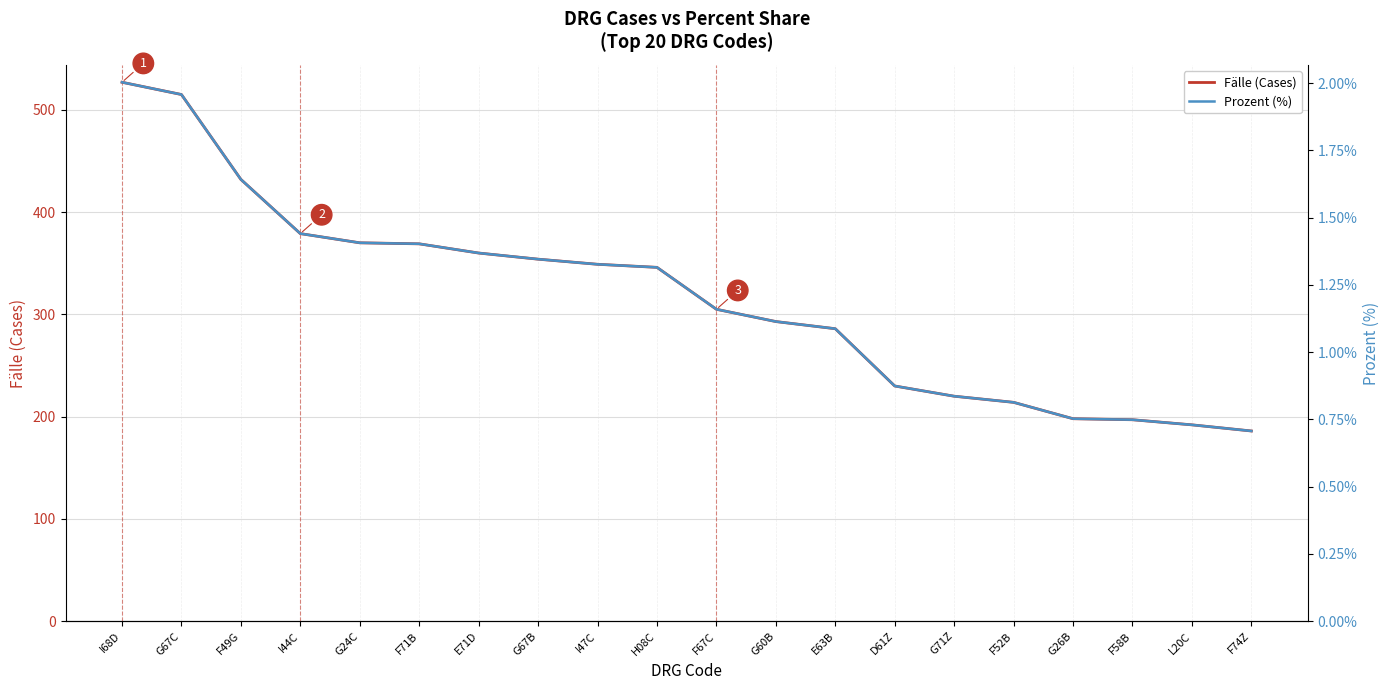

What are all the series names shown in the legend?

Fälle (Cases), Prozent (%)